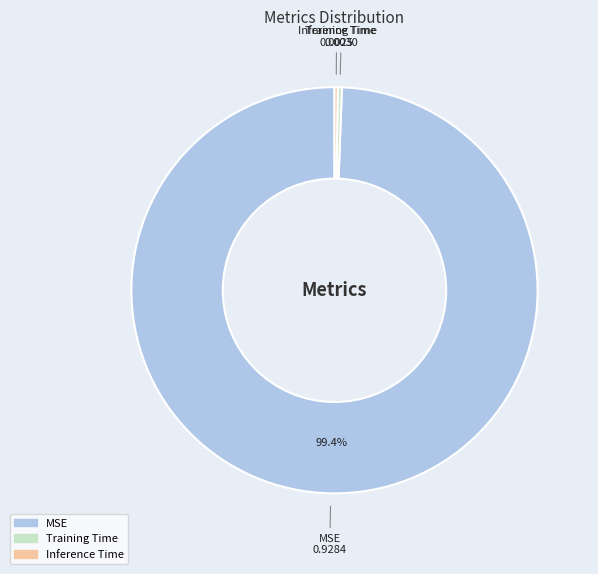

Which category has the biggest portion of the pie?

MSE